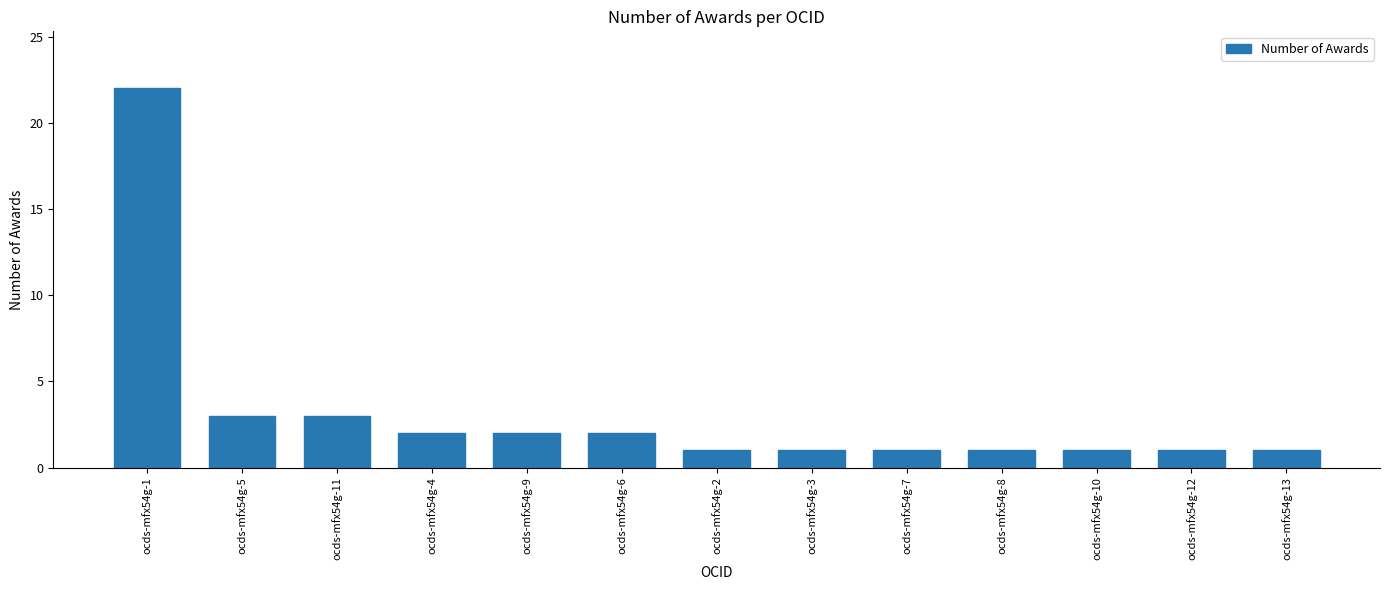

How many bars are there in total?

13